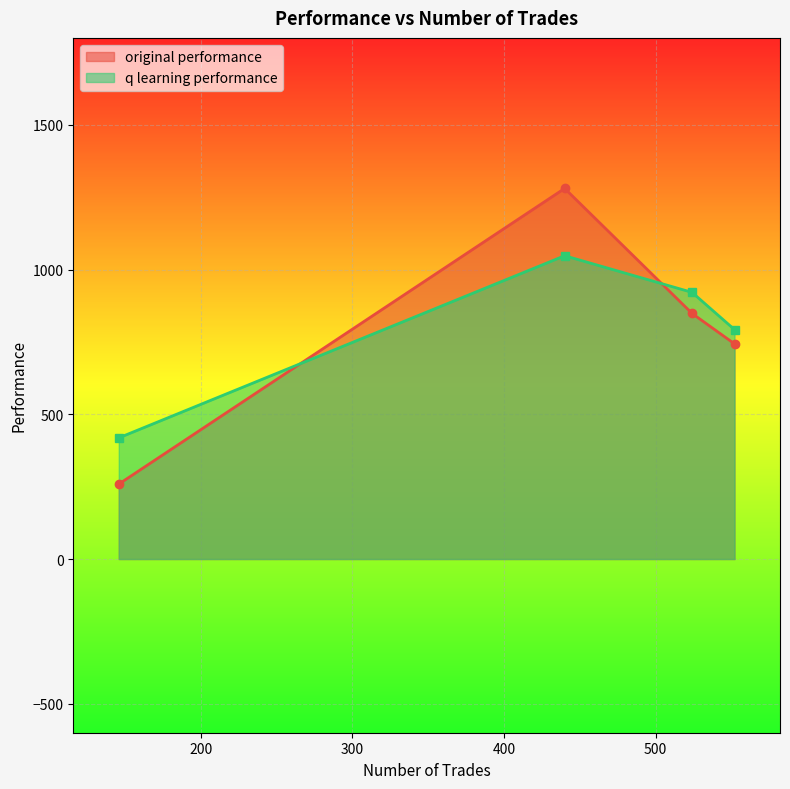

What is the spread (max minus min) of values at 524?

72.7